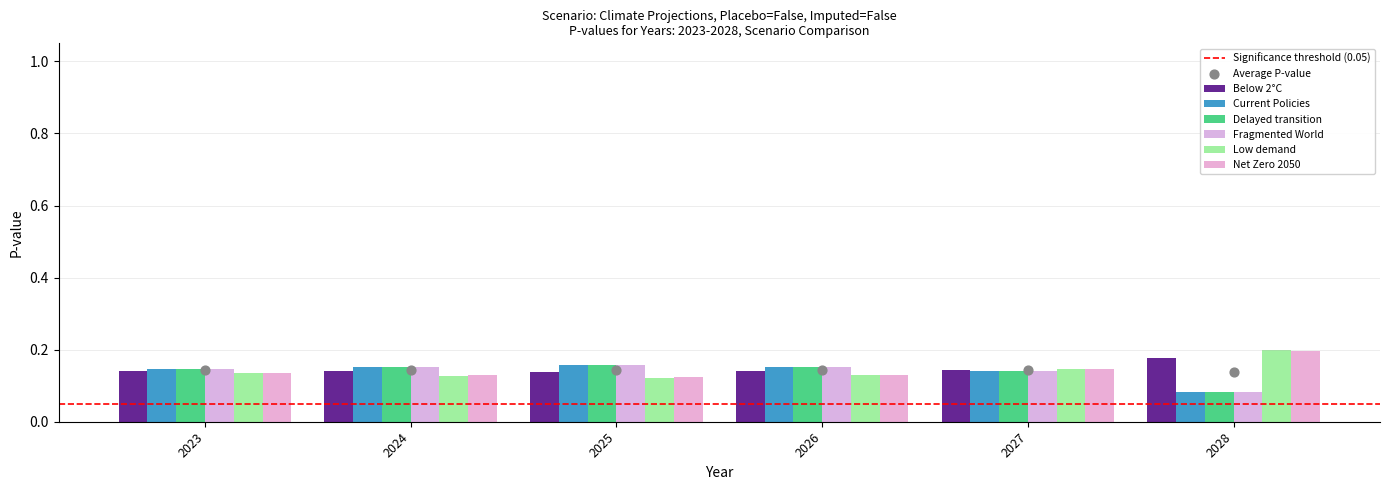

What is the total value across all series at 2024?

0.9